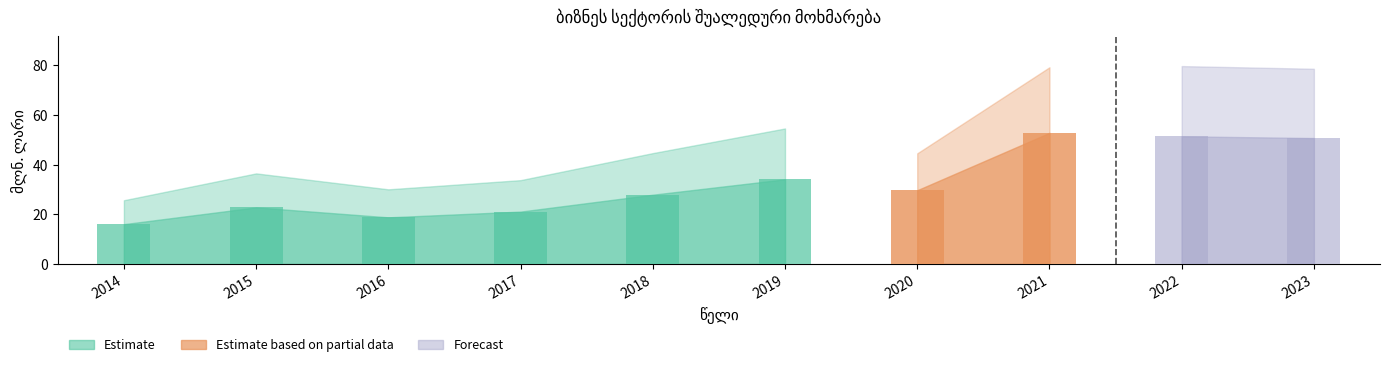

What is the difference between the values at 2022 and 2014?

35.4